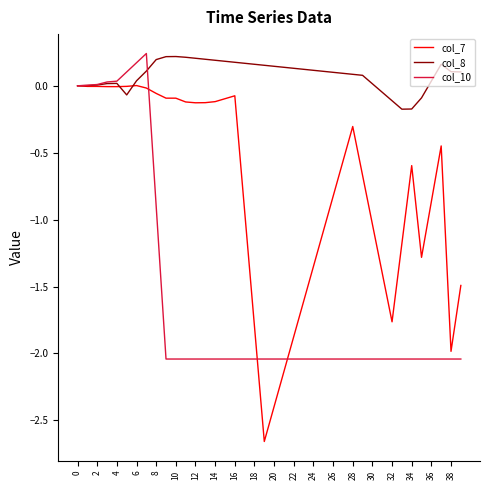

Which series has the largest range (max minus min)?

col_7